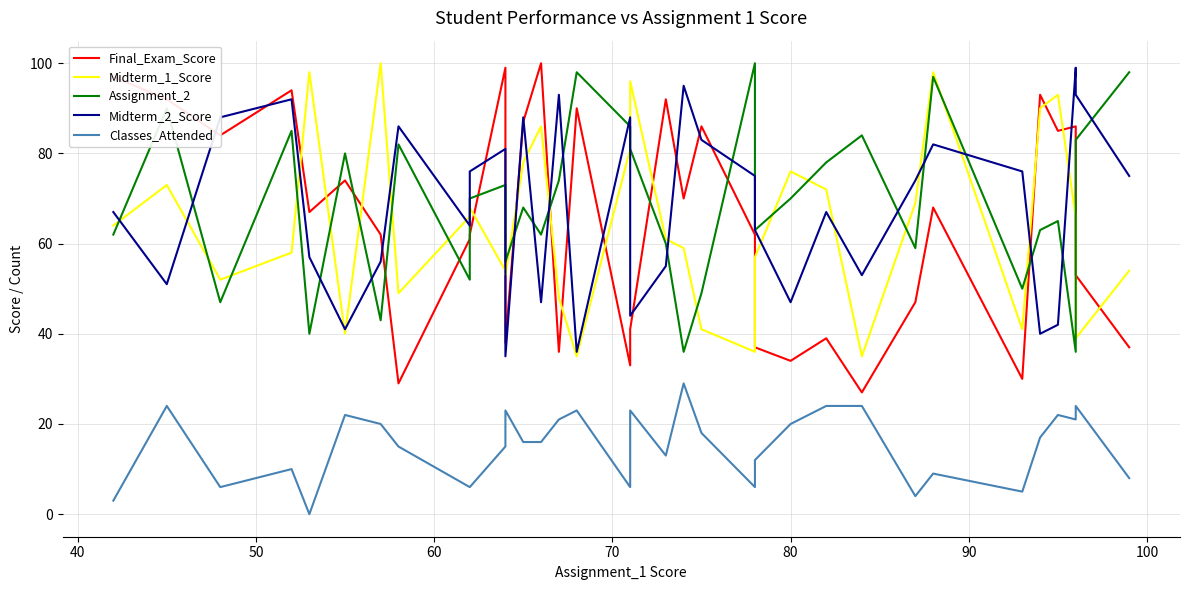

What is the sum of all Classes_Attended values?

511